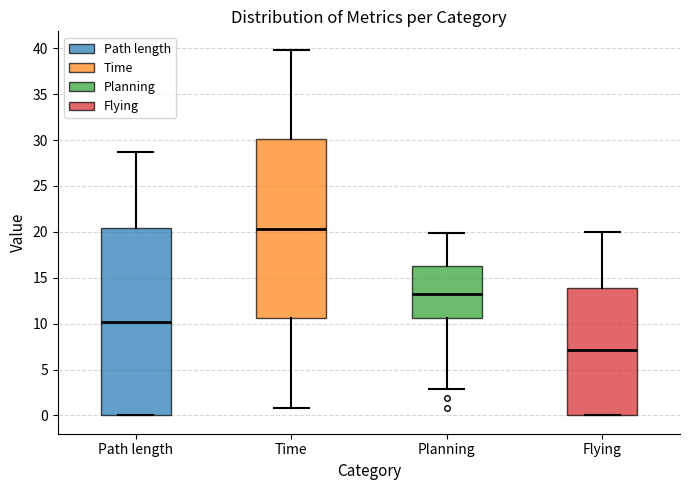

Reading left to right, read every box against the y-axis: the position of its median line, the range the box covers, and the ends of its whiskers. The values are not printed on the chart, so give them approximately, as read against the axis.

Path length: median 10.0, box 0.0 to 20.5, whiskers 0.0 to 28.5
Time: median 20.5, box 10.5 to 30.0, whiskers 1.0 to 40.0
Planning: median 13.0, box 10.5 to 16.5, whiskers 3.0 to 20.0
Flying: median 7.0, box 0.0 to 14.0, whiskers 0.0 to 20.0